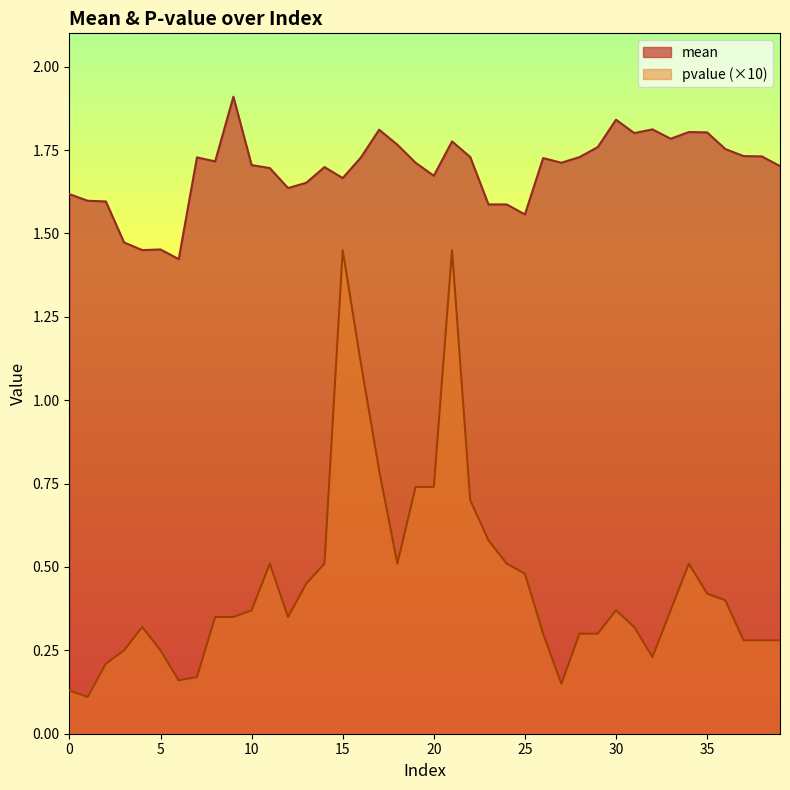

What is the difference between the mean values at 5 and 12?

0.2